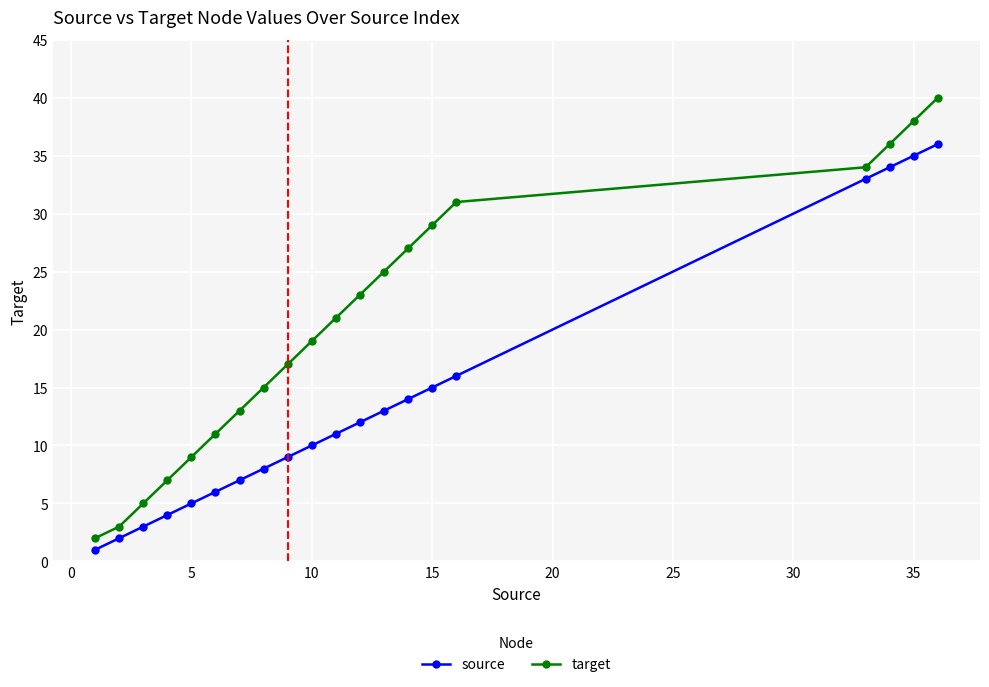

What is the value of the target point at the 13th from the left?

25